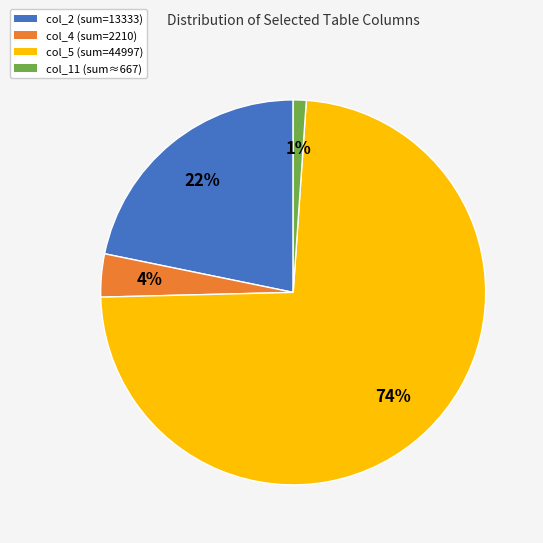

How many slices are in this pie chart?

4